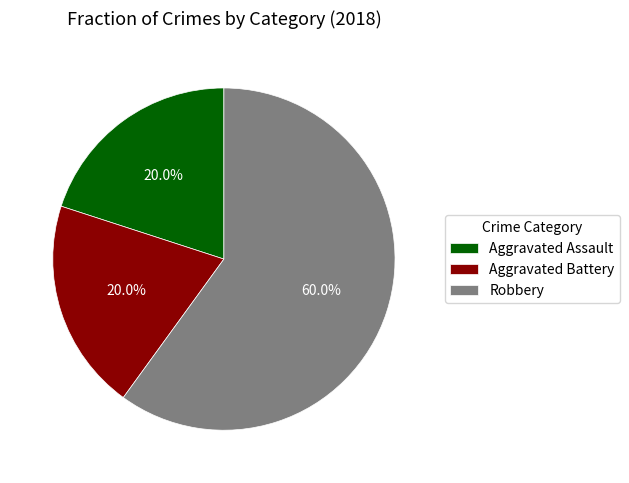

Which category has the biggest portion of the pie?

Robbery